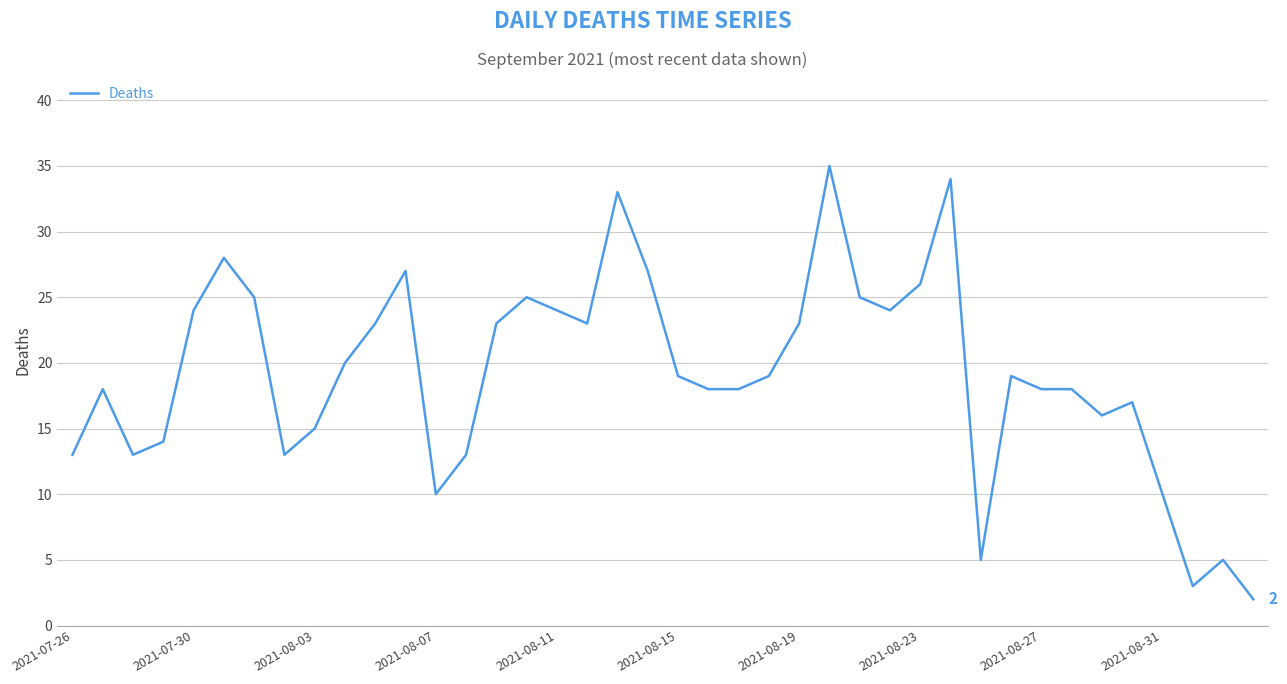

How many lines are shown in the chart?

1